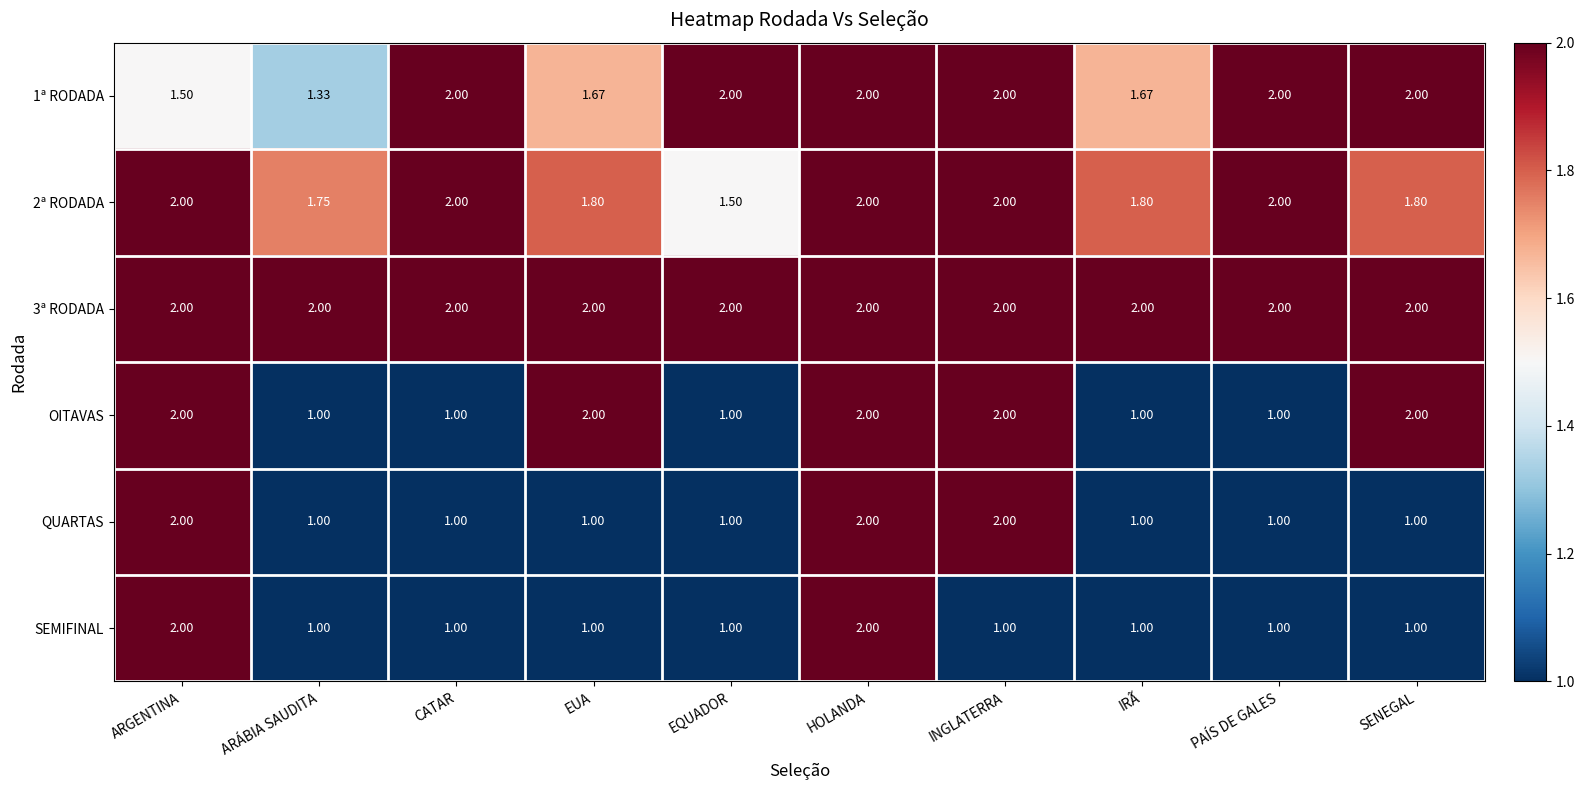

At which category is the sum across all series the highest?

HOLANDA